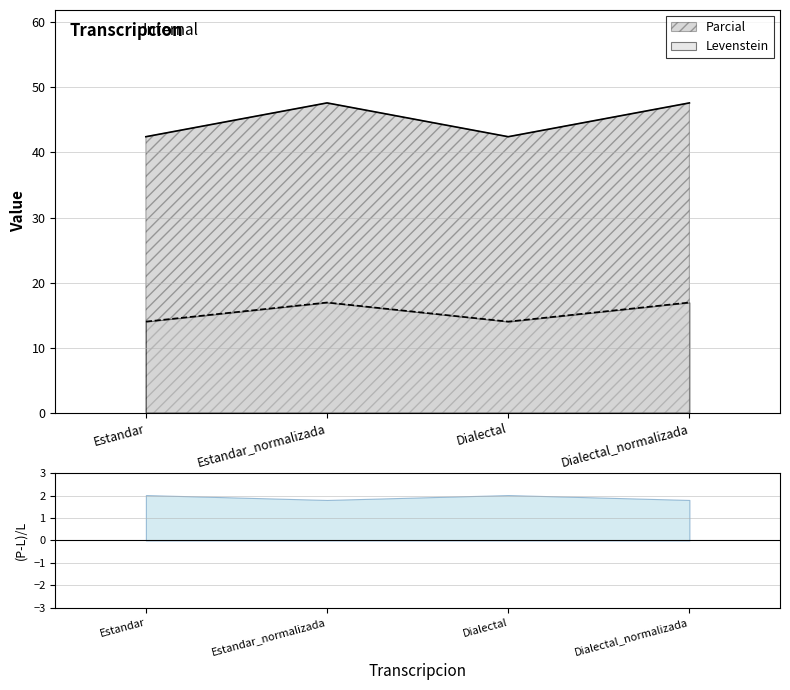

What position from the right is Estandar_normalizada?

3